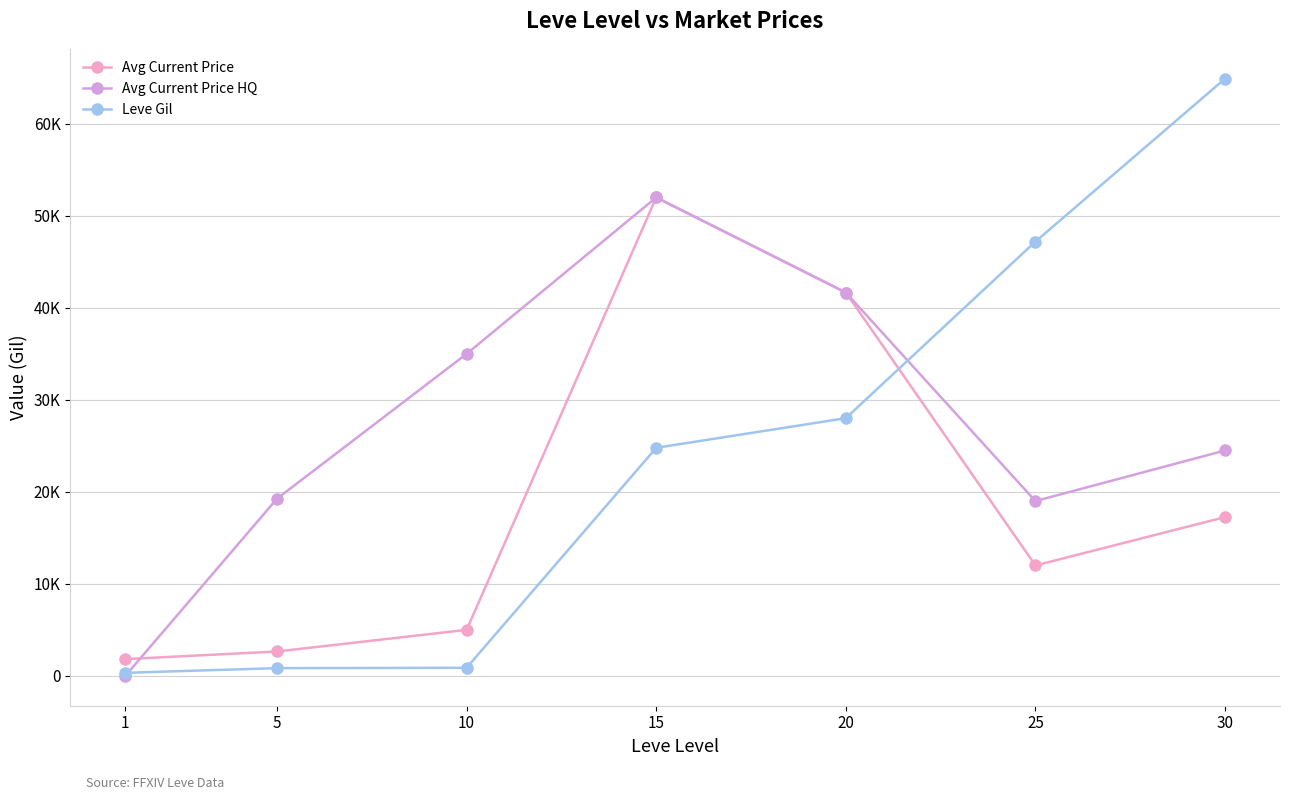

True or false: Leve Gil has more than 2 interior local peaks.

False